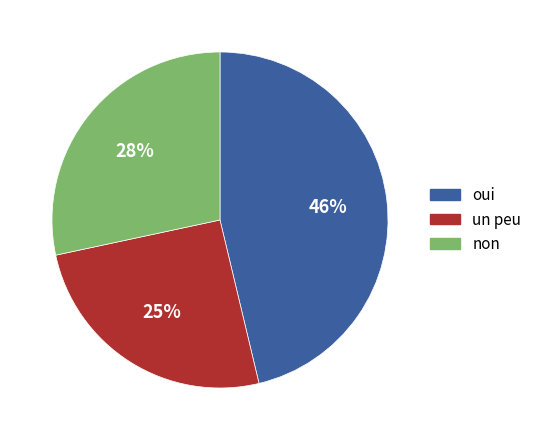

How many segments does this pie chart have?

3